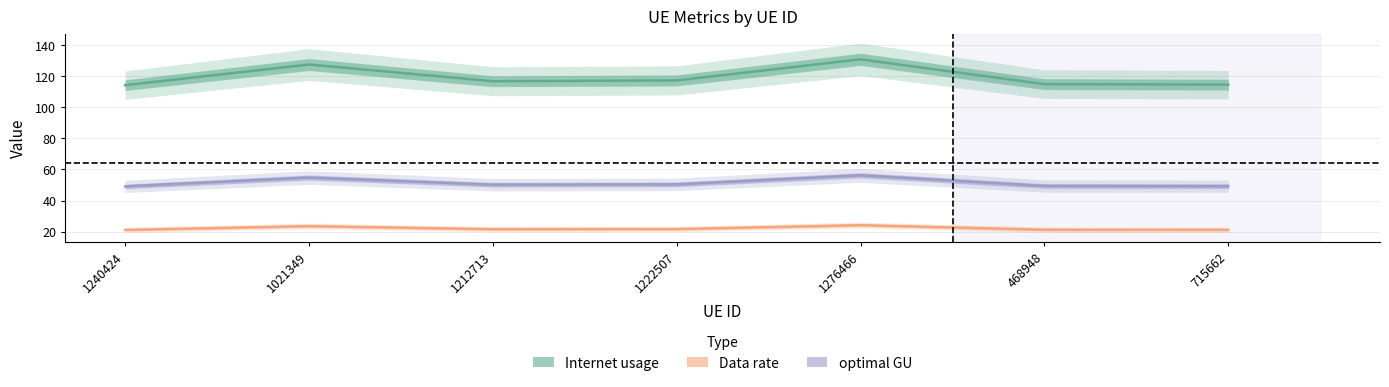

Does the chart have visible grid lines?

Yes